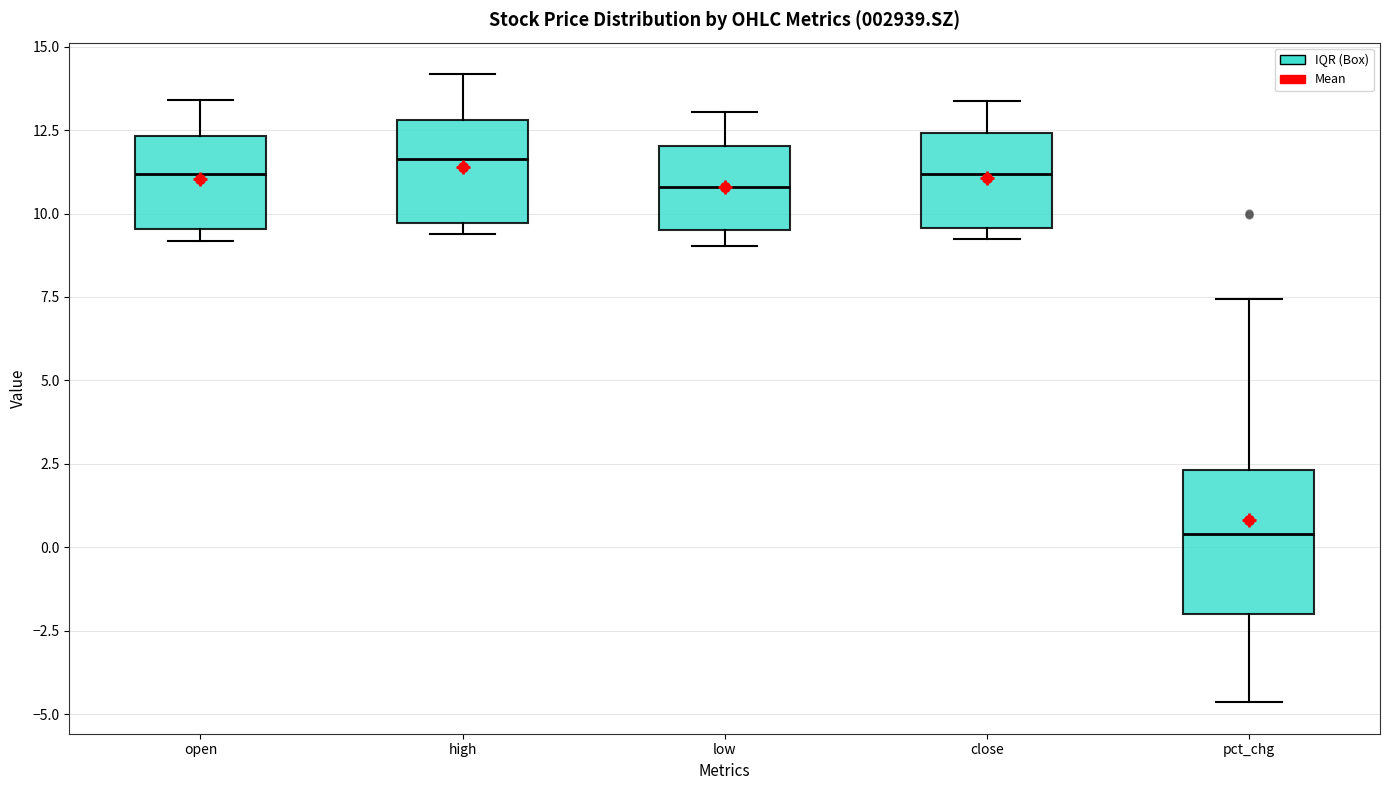

Reading left to right, transcribe this box plot: for each box, give where its median line is, the range the box spans, and where its two whiskers end, as read against the y-axis. The values are not printed on the chart, so give them approximately, as read against the axis.

open: median 11.0, box 9.5 to 12.5, whiskers 9.0 to 13.5
high: median 11.5, box 9.5 to 13.0, whiskers 9.5 (just below the box's lower edge) to 14.0
low: median 11.0, box 9.5 to 12.0, whiskers 9.0 to 13.0
close: median 11.0, box 9.5 to 12.5, whiskers 9.0 to 13.5
pct_chg: median 0.5, box -2.0 to 2.5, whiskers -4.5 to 7.5